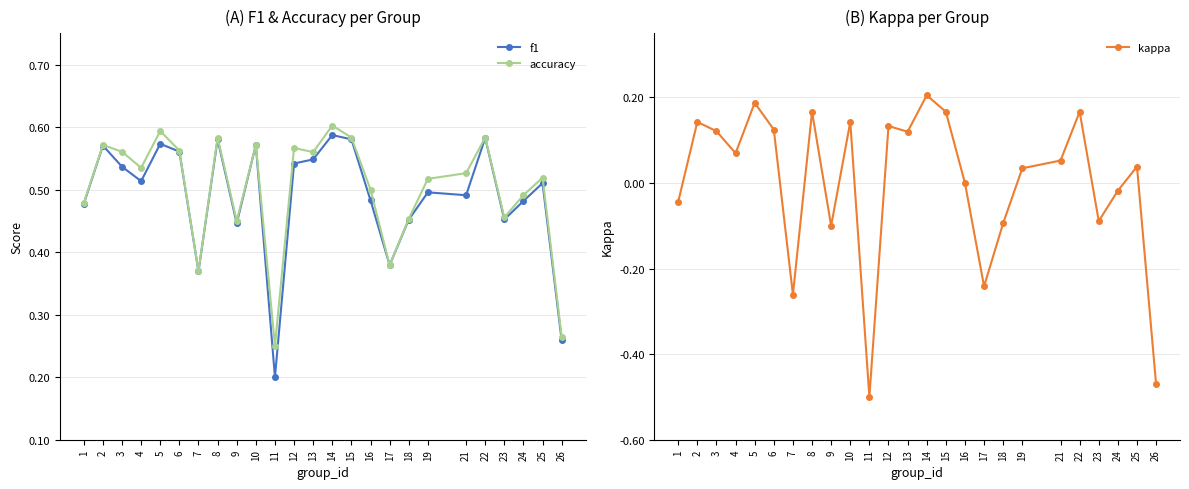

Rank the categories by f1 value from lowest to highest.

11, 26, 7, 17, 9, 18, 23, 1, 24, 16, 21, 19, 25, 4, 3, 12, 13, 6, 2, 10, 5, 8, 15, 22, 14